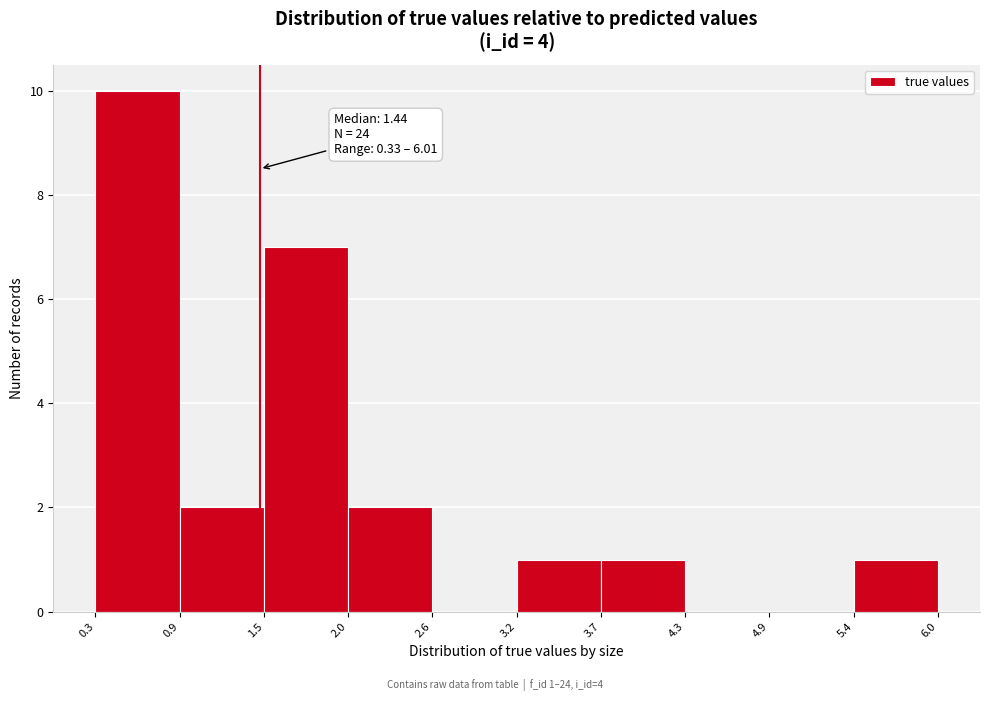

Which range on the x-axis has the tallest bar?

0.3 to 0.9